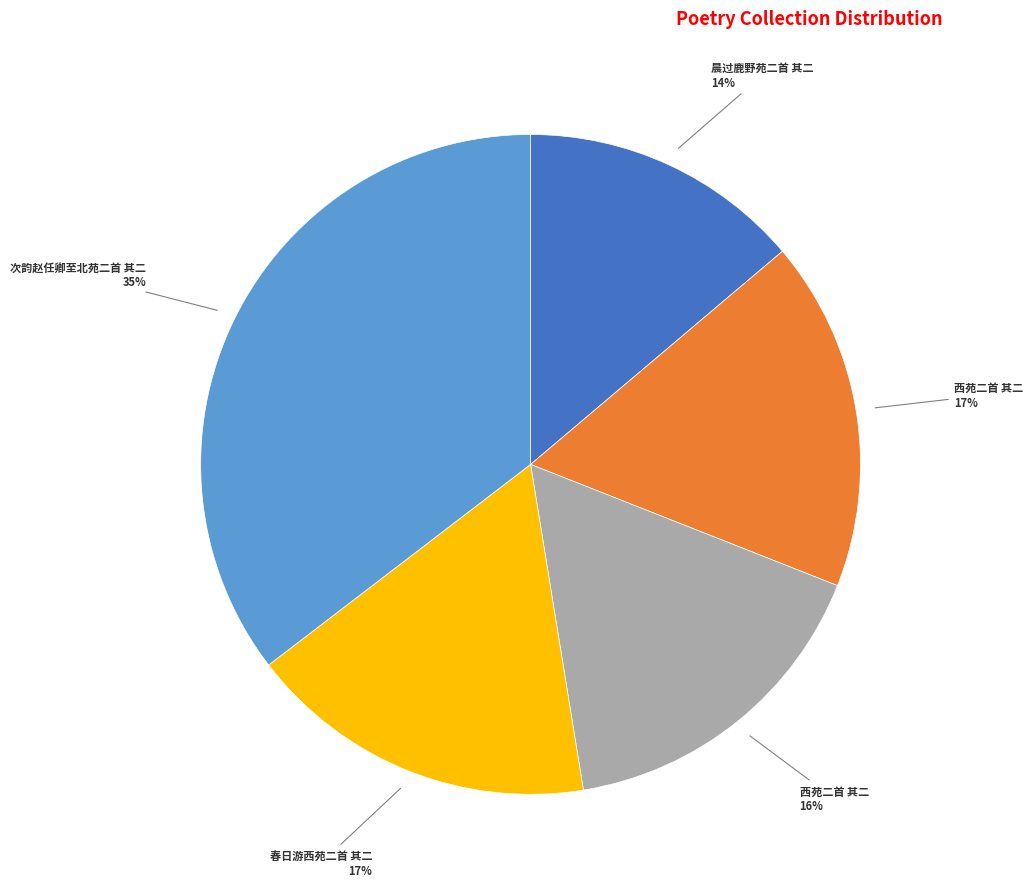

To the nearest percent, what is the average slice percentage?

20%